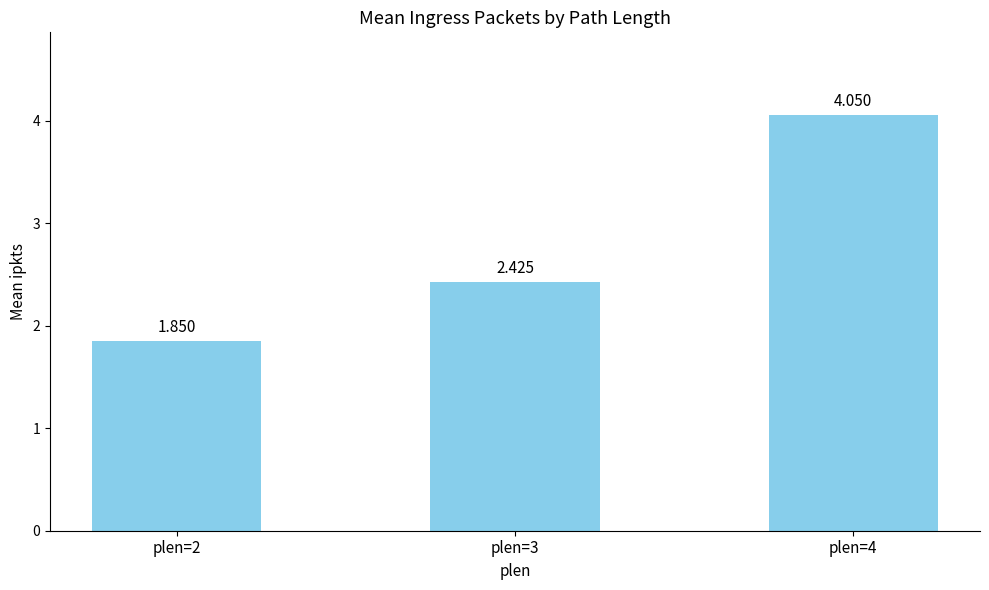

Which has a higher value, plen=2 or plen=3?

plen=3